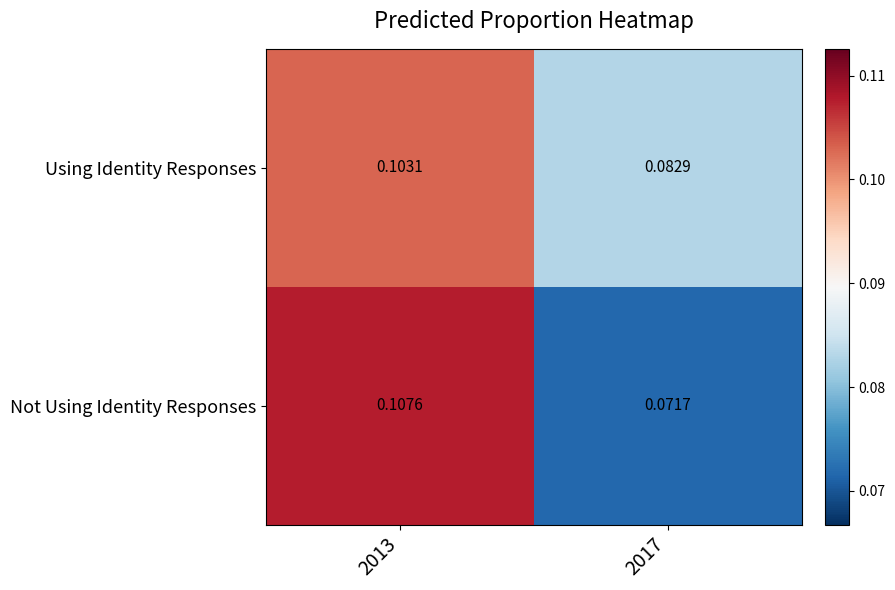

Which series changed the most between 2013 and 2017?

Not Using Identity Responses